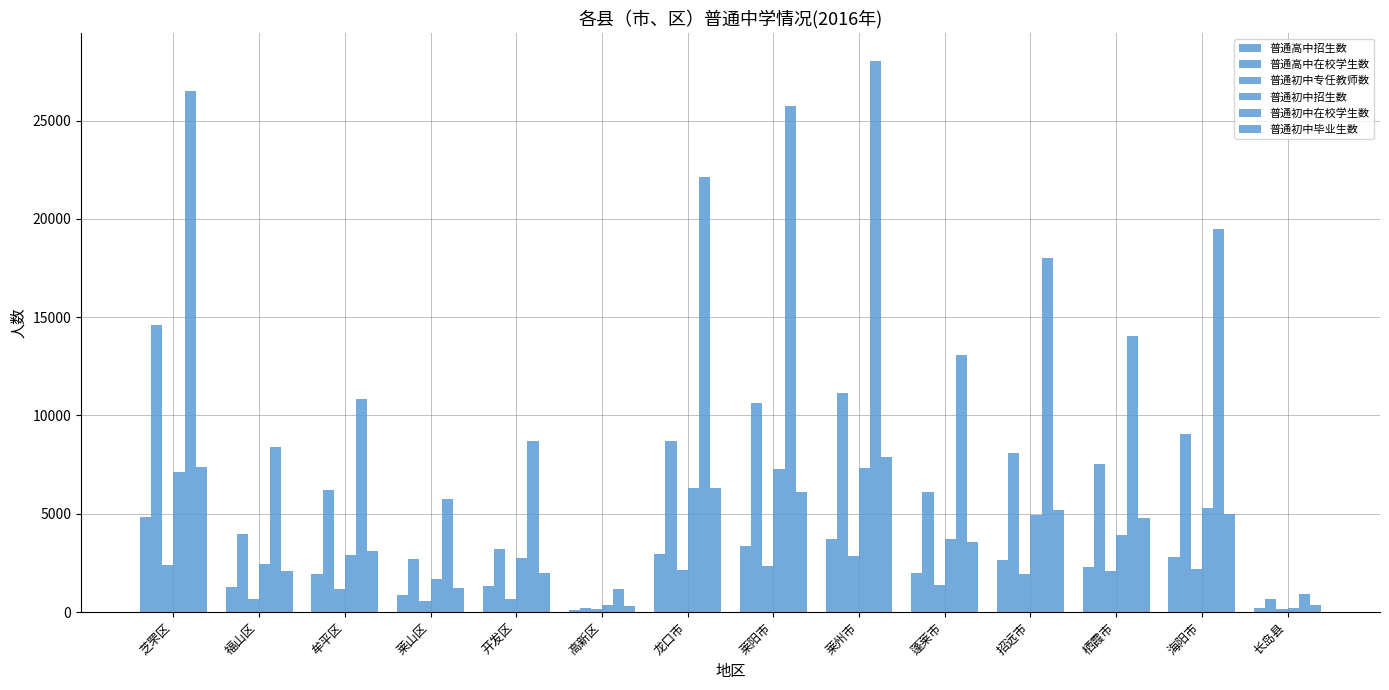

At how many categories does at least one series exceed 6253?

11